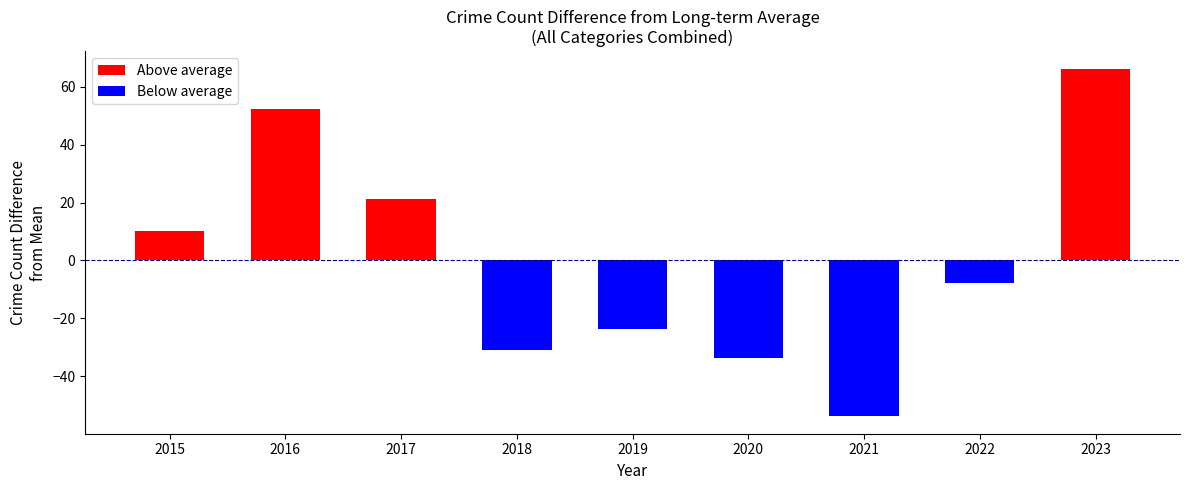

Is it true that Above average equals 0.0 at 2022?

True